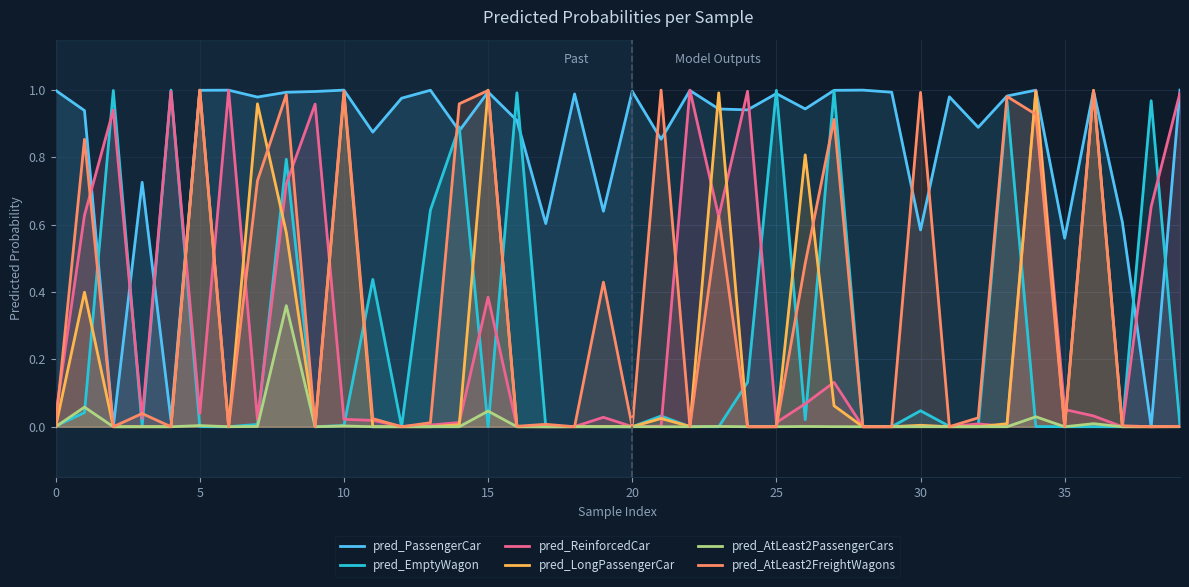

Between 15 and 21, which is larger?

15